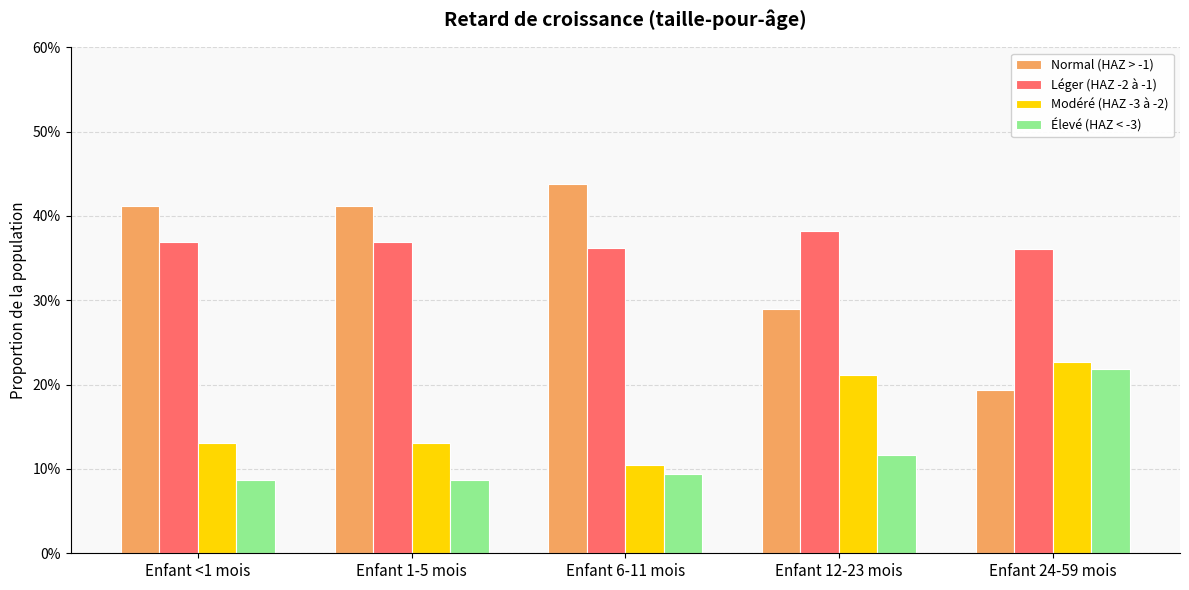

Between Enfant 1-5 mois and Enfant 24-59 mois, which series saw the biggest shift?

Normal (HAZ > -1)